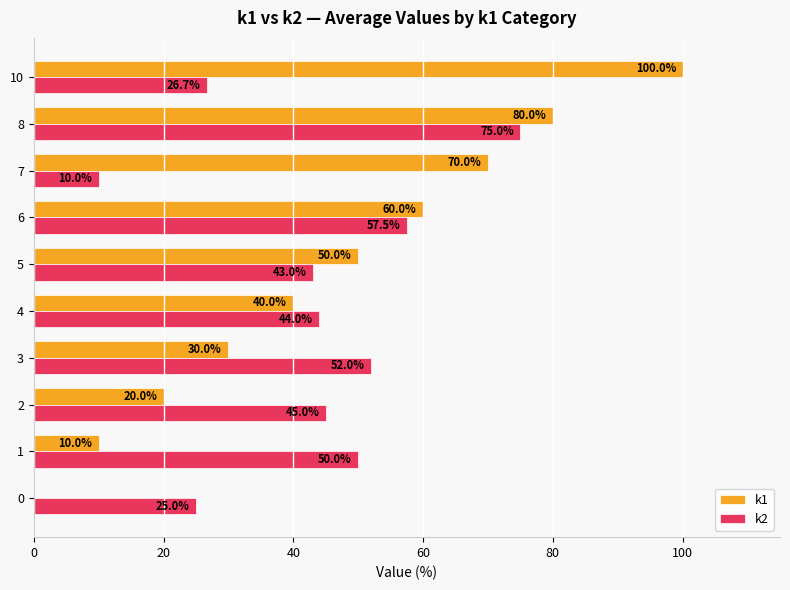

Which series has the widest spread of values?

k1